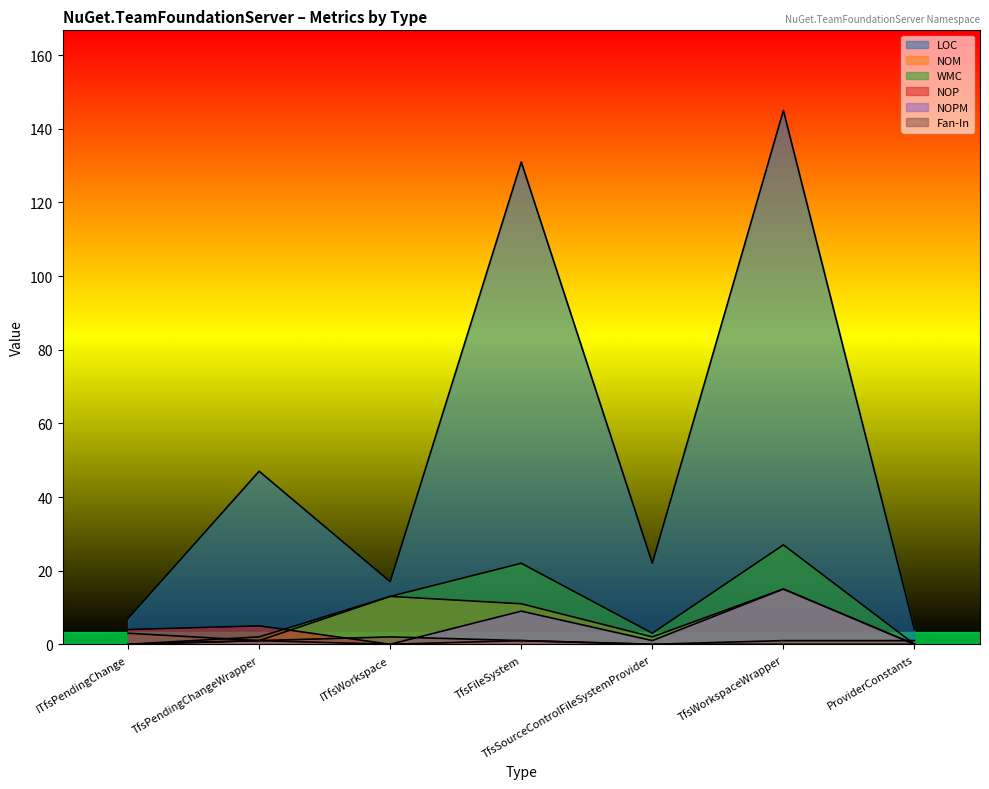

How many intersections are there between NOM and Fan-In?

1